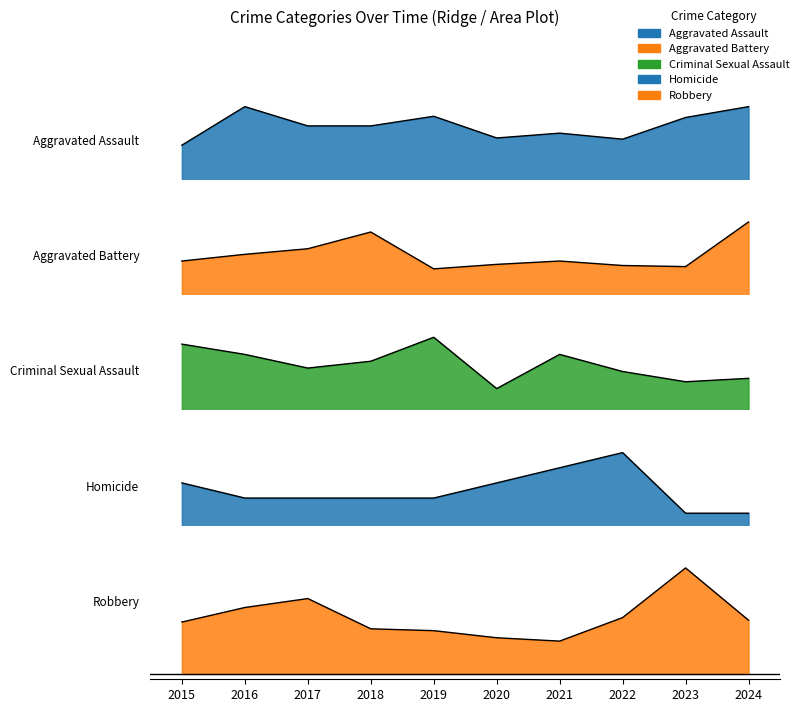

True or false: Robbery has more than 0 points higher than both neighbors.

True